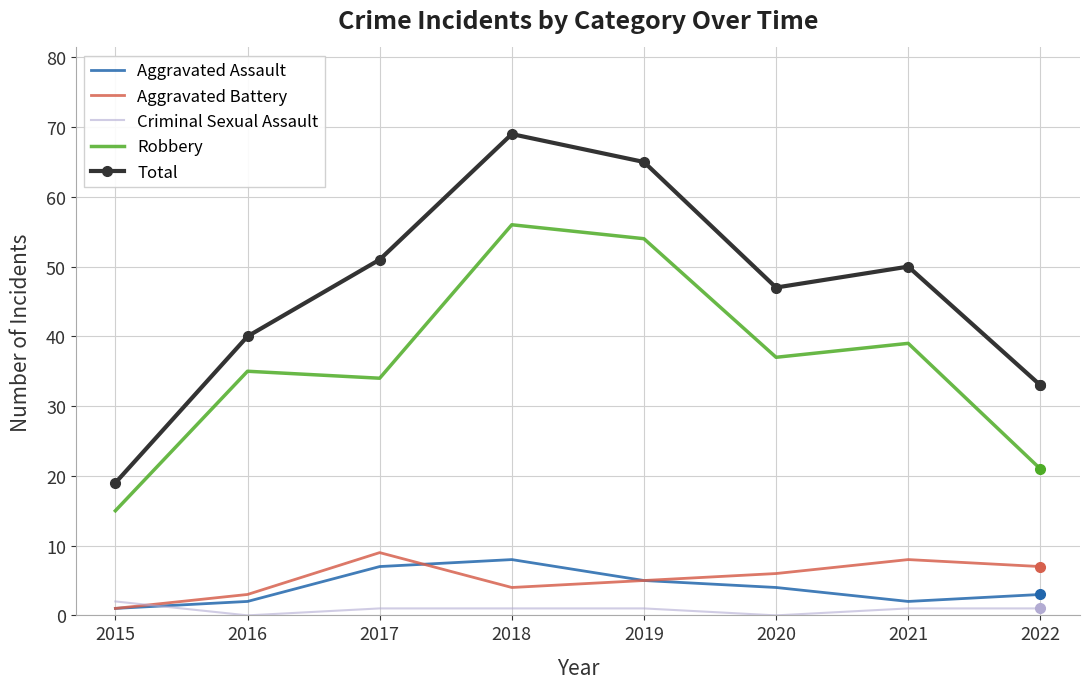

Which series changed the most between 2020 and 2022?

Robbery